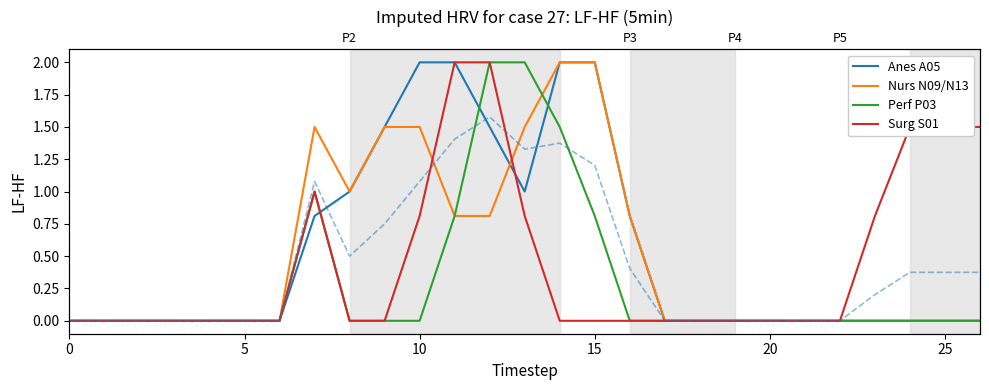

Which series changed the most between 14 and 19?

Anes A05